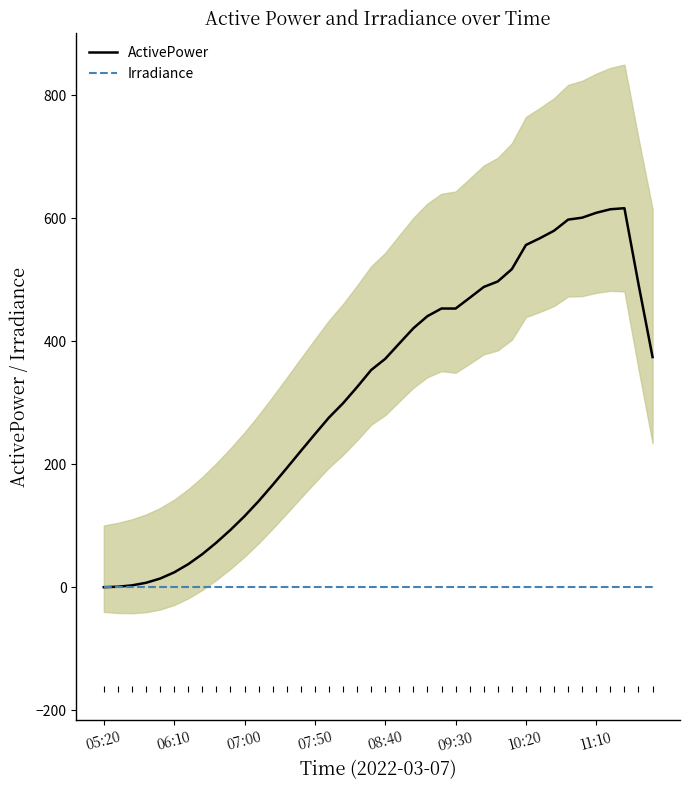

Which series has the largest total across all categories?

ActivePower